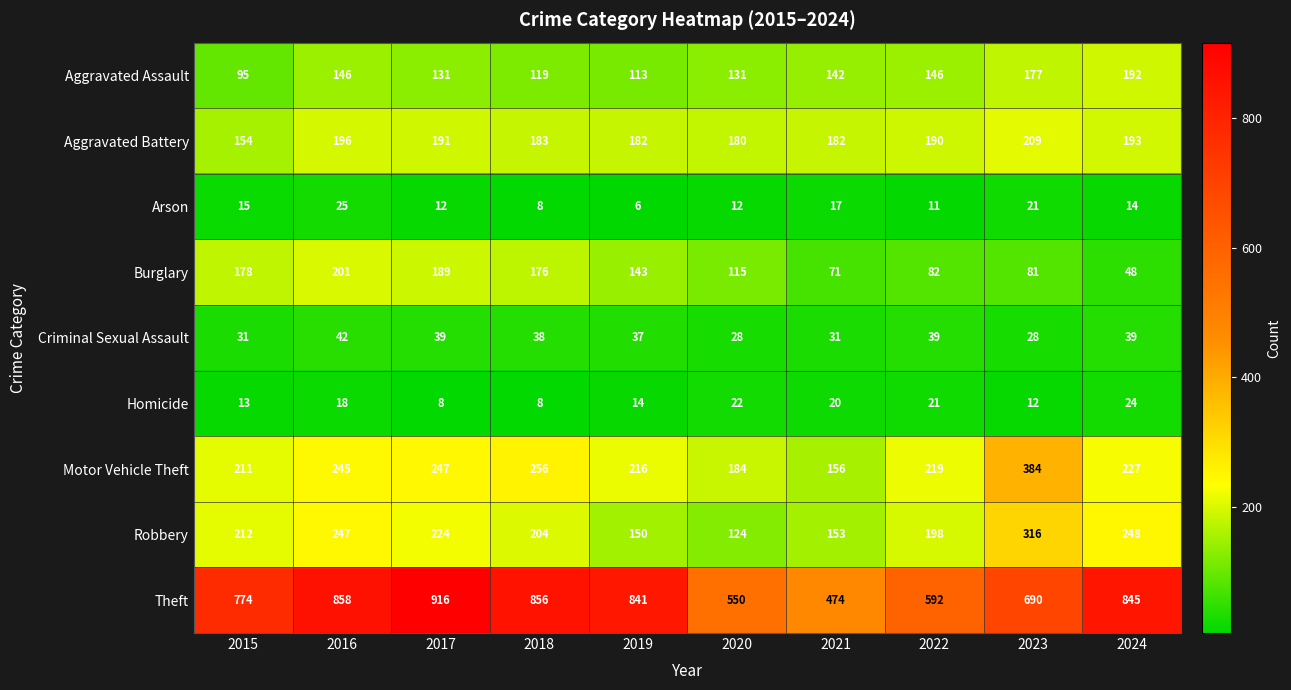

How many series are shown in this chart?

9